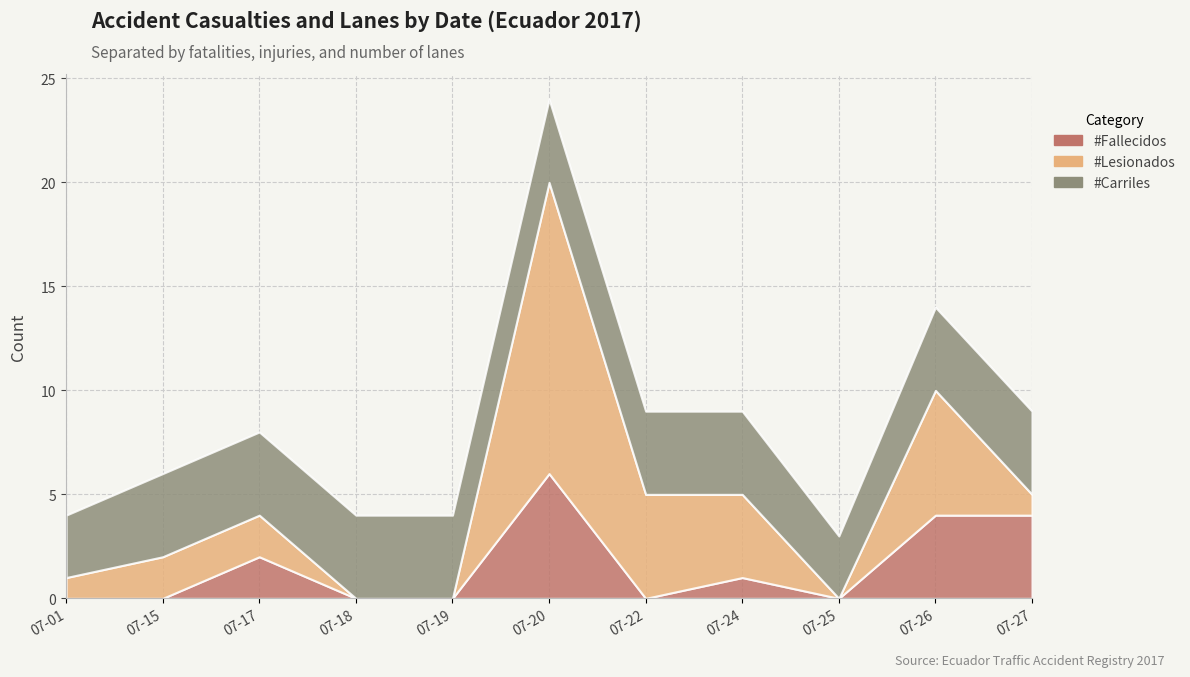

Is the value of #Fallecidos at 2017-07-22 greater than the value of #Lesionados at 2017-07-27?

No